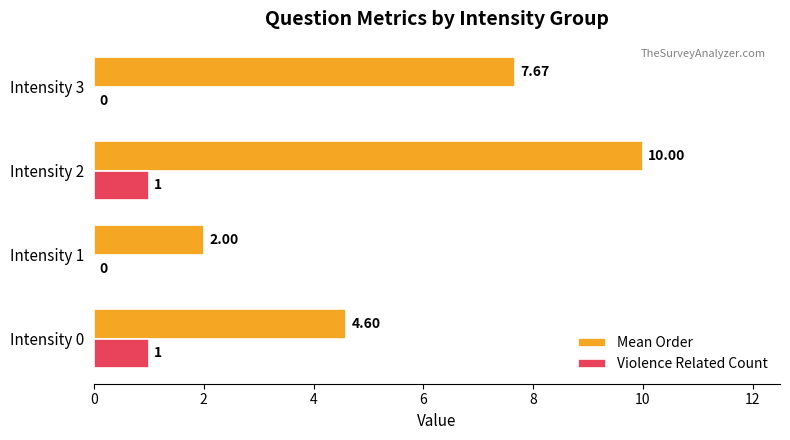

What is the sum of the Violence Related Count values at Intensity 0 and Intensity 1?

1.0